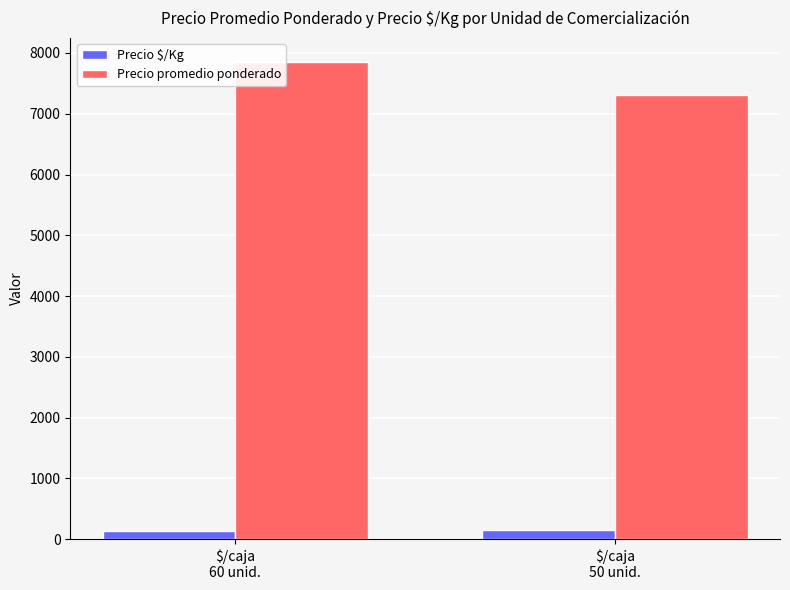

What is the sum of all Precio $/Kg values?

277.0